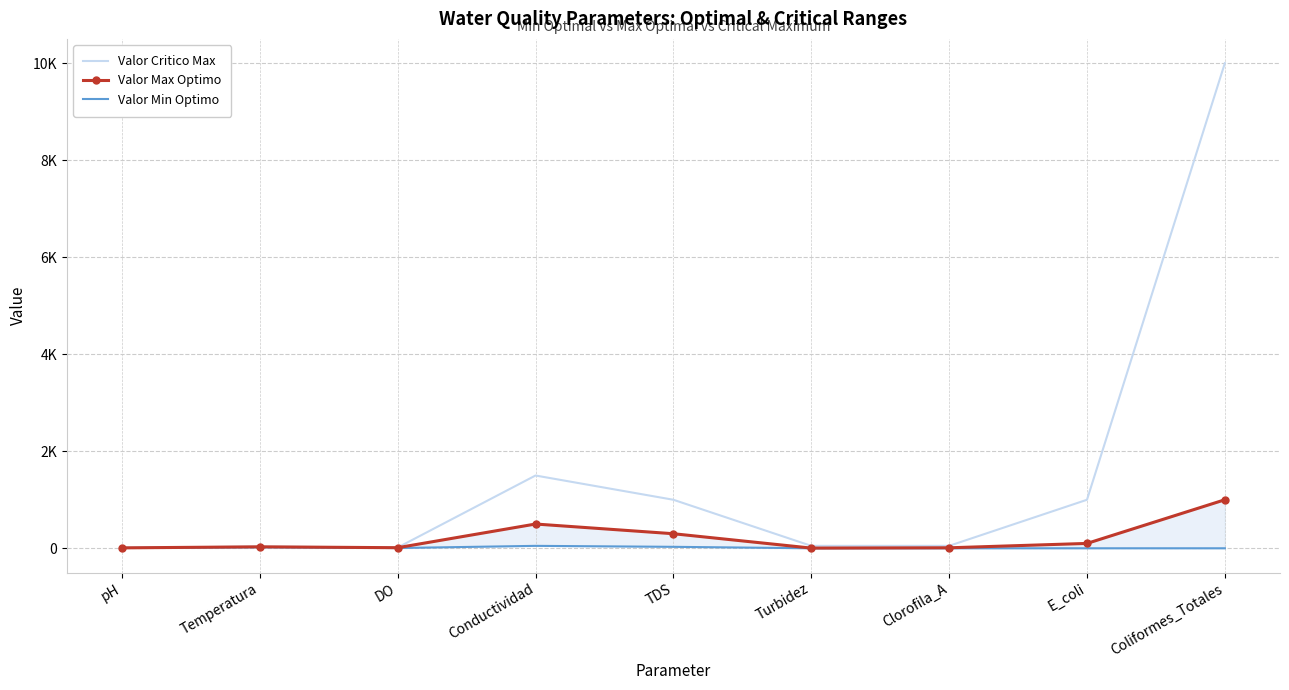

Which series has the largest range (max minus min)?

Valor Critico Max